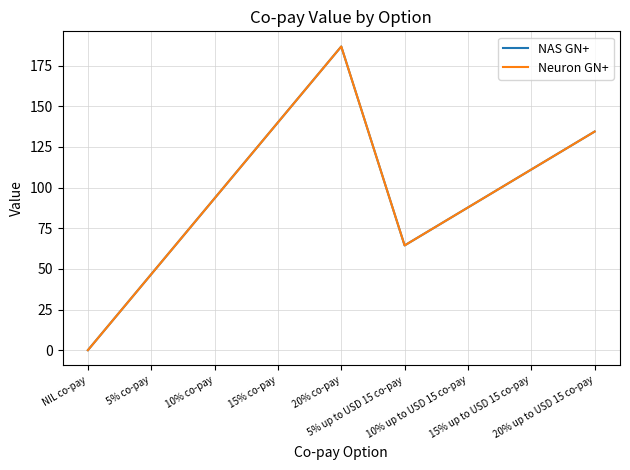

The value of NAS GN+ at 20% up to USD 15 co-pay is 211.4. True or false?

False